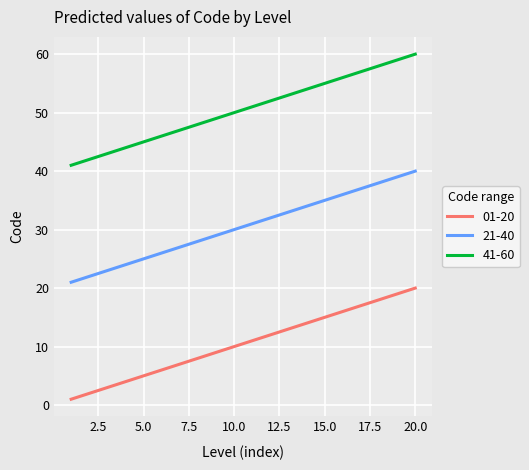

What is the difference between the highest and lowest values at 4?

40.0